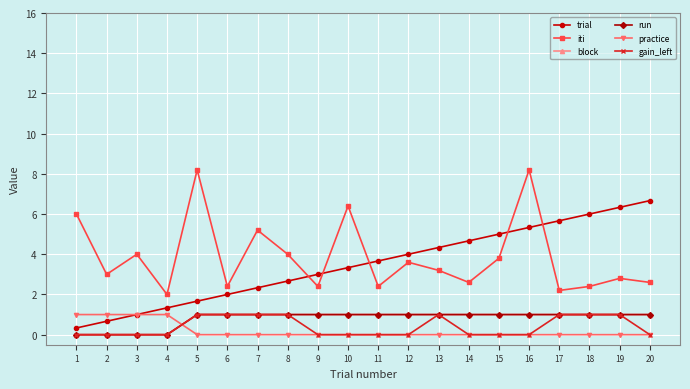

Reading left to right, transcribe all the data shown in this chart.

trial: 0.3	0.7	1.0	1.3	1.7	2.0	2.3	2.7	3.0	3.3	3.7	4.0	4.3	4.7	5.0	5.3	5.7	6.0	6.3	6.7
iti: 6.0	3.0	4.0	2.0	8.2	2.4	5.2	4.0	2.4	6.4	2.4	3.6	3.2	2.6	3.8	8.2	2.2	2.4	2.8	2.6
block: 0.0	0.0	0.0	0.0	1.0	1.0	1.0	1.0	1.0	1.0	1.0	1.0	1.0	1.0	1.0	1.0	1.0	1.0	1.0	1.0
run: 0.0	0.0	0.0	0.0	1.0	1.0	1.0	1.0	1.0	1.0	1.0	1.0	1.0	1.0	1.0	1.0	1.0	1.0	1.0	1.0
practice: 1.0	1.0	1.0	1.0	0.0	0.0	0.0	0.0	0.0	0.0	0.0	0.0	0.0	0.0	0.0	0.0	0.0	0.0	0.0	0.0
gain_left: 0.0	0.0	0.0	0.0	1.0	1.0	1.0	1.0	0.0	0.0	0.0	0.0	1.0	0.0	0.0	0.0	1.0	1.0	1.0	0.0